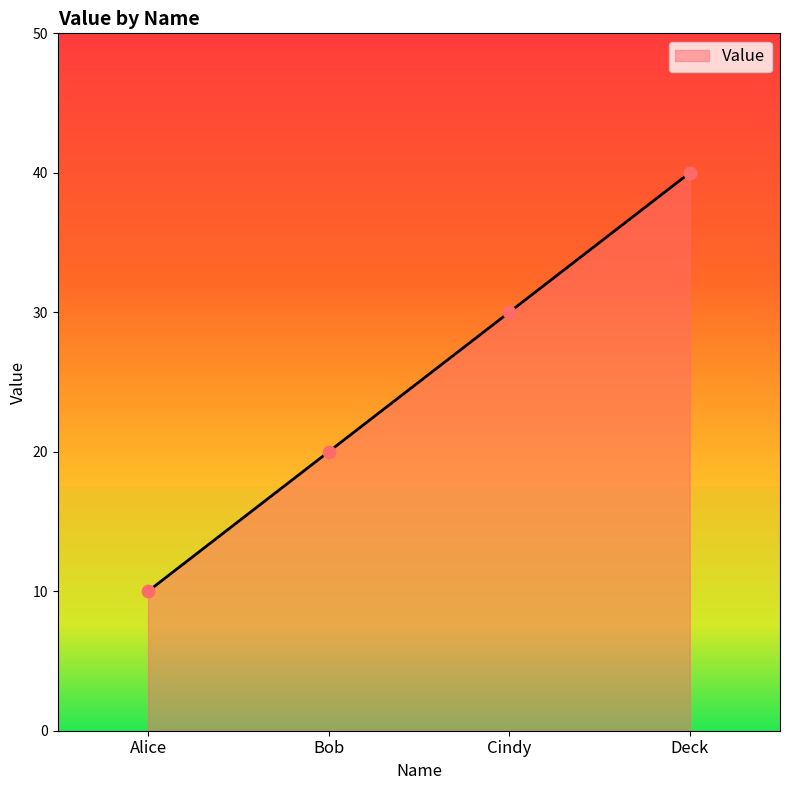

What is the change in value from Alice to Bob?

+10